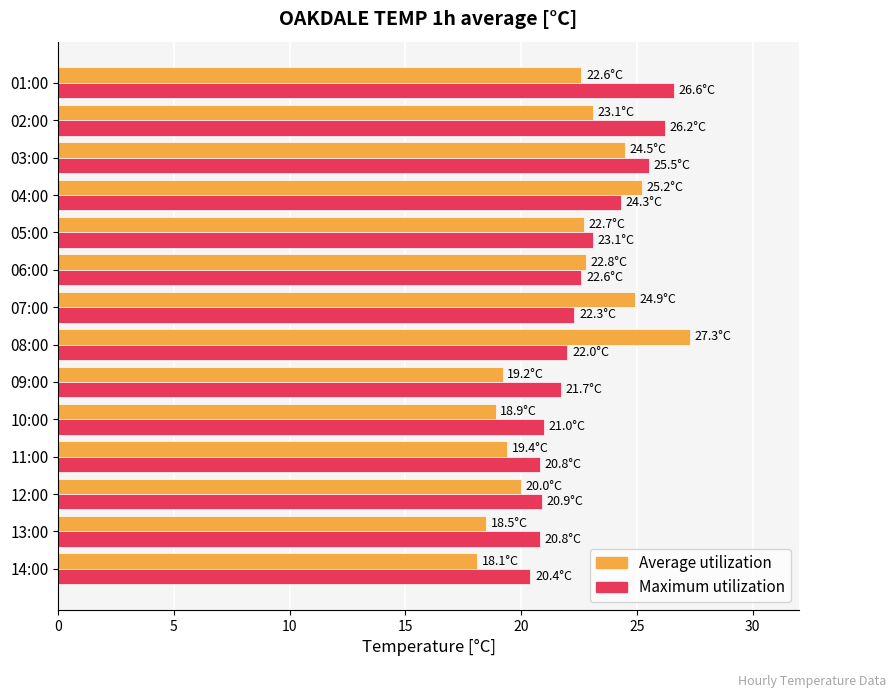

At 08:00, list the series in order from largest to smallest.

Average utilization, Maximum utilization